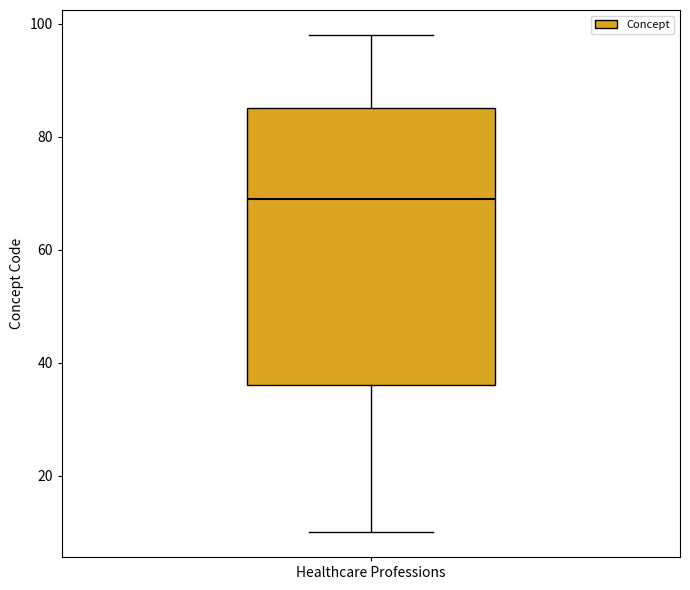

Where does the lower whisker of the box for Healthcare Professions end on the y-axis? The values are not printed on the chart, so give them approximately, as read against the axis.

10